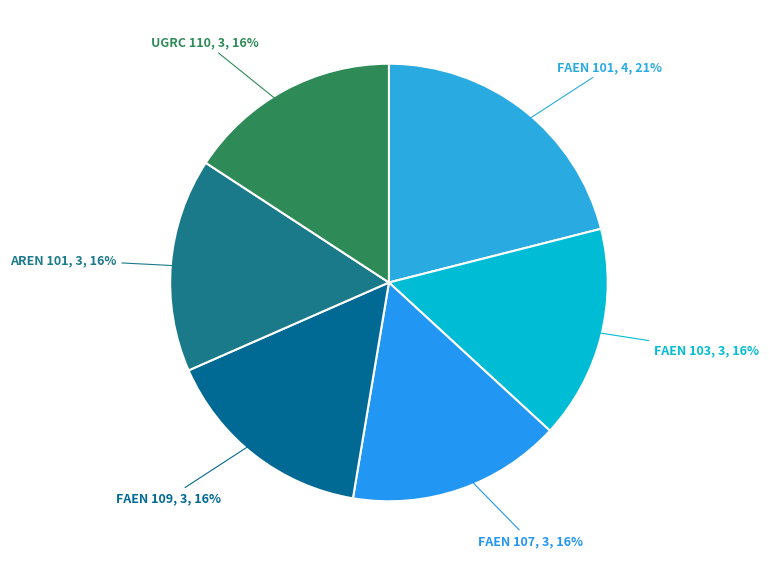

How many segments does this pie chart have?

6